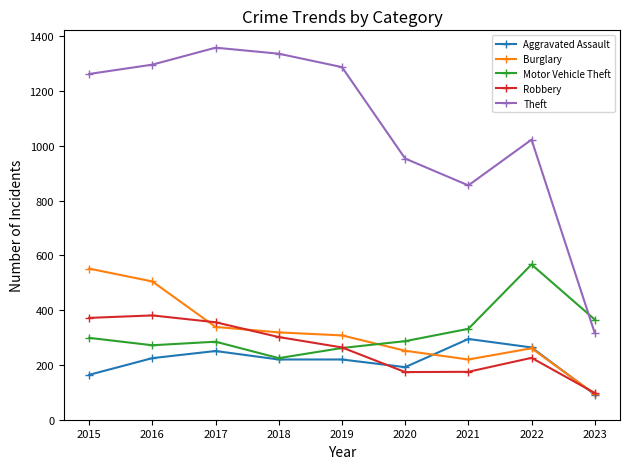

True or false: Robbery and Theft intersect in this chart.

False